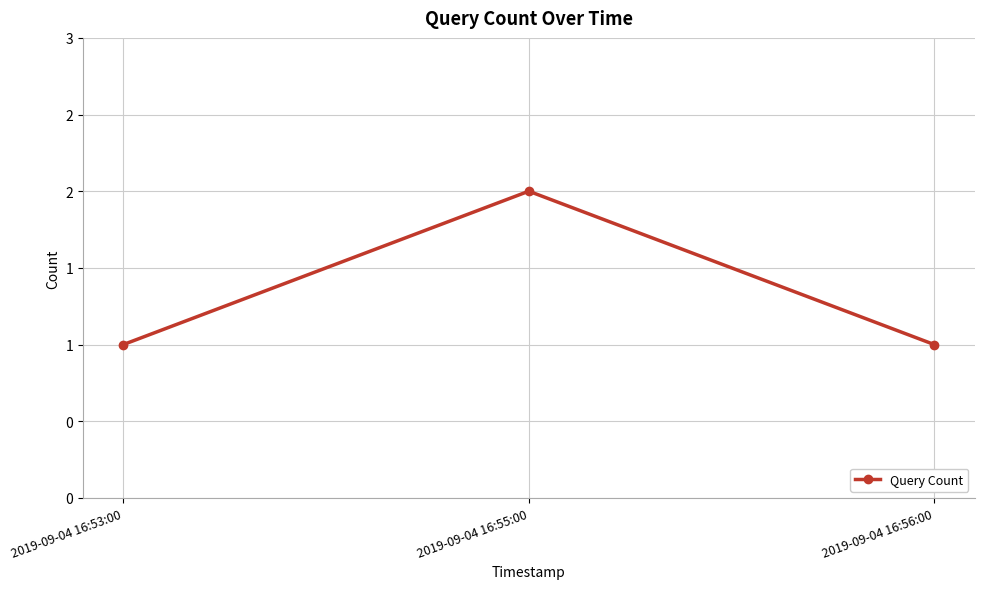

Does the chart have visible grid lines?

Yes